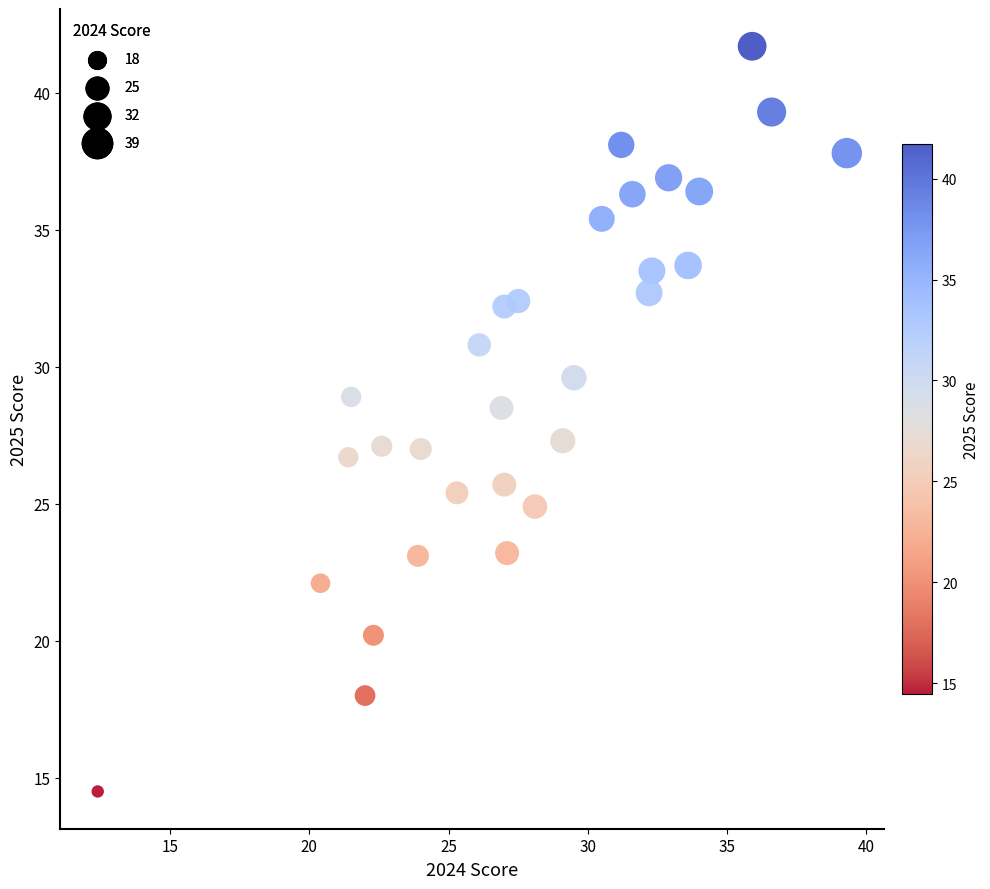

What is the range of X values (max minus min)?

26.9